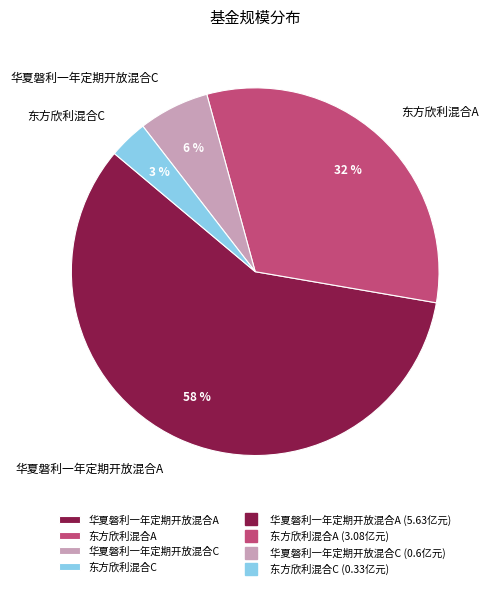

Count the number of slices in the pie.

4